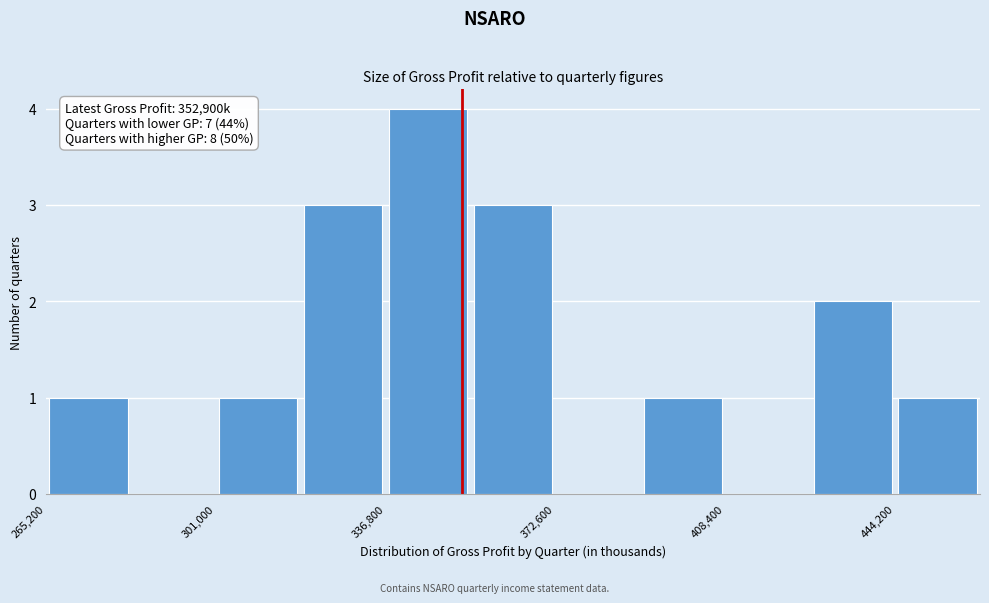

Around what value on the x-axis is the tallest bar? Give the approximate position of its centre, as read against the axis.

345000